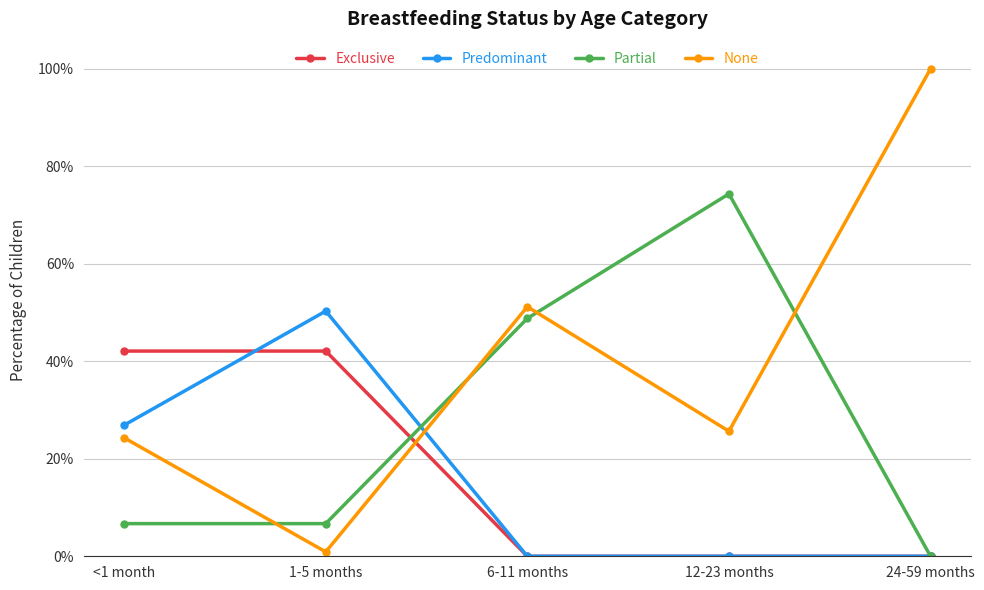

What is the difference between the maximum and minimum values in the Predominant series?

0.5